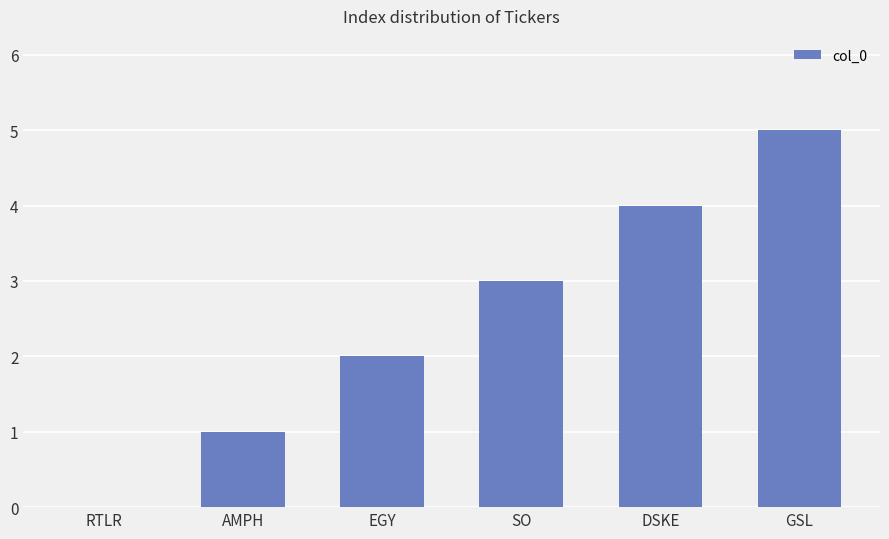

True or false: the data shows 6 at DSKE.

False